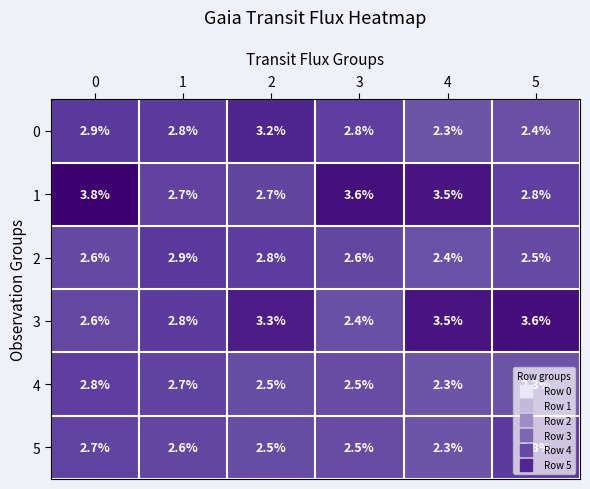

What is the average value of the 4 series?

2.5